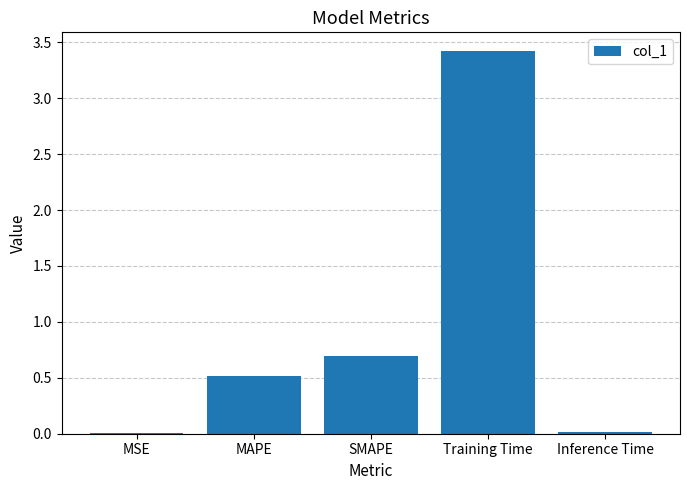

True or false: the data shows 0.9 at SMAPE.

False